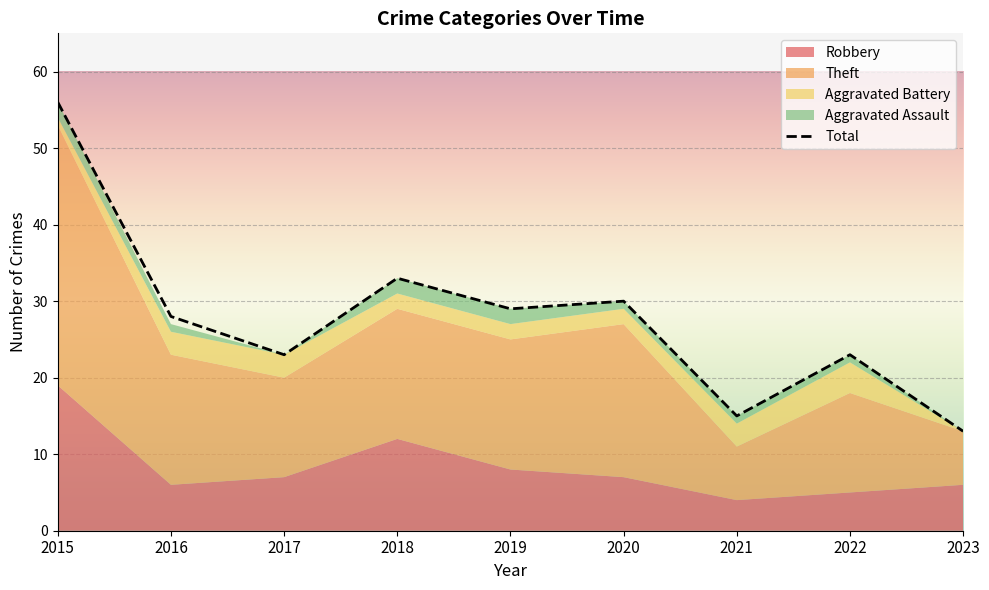

What is the sum of the Total values at 2020 and 2015?

86